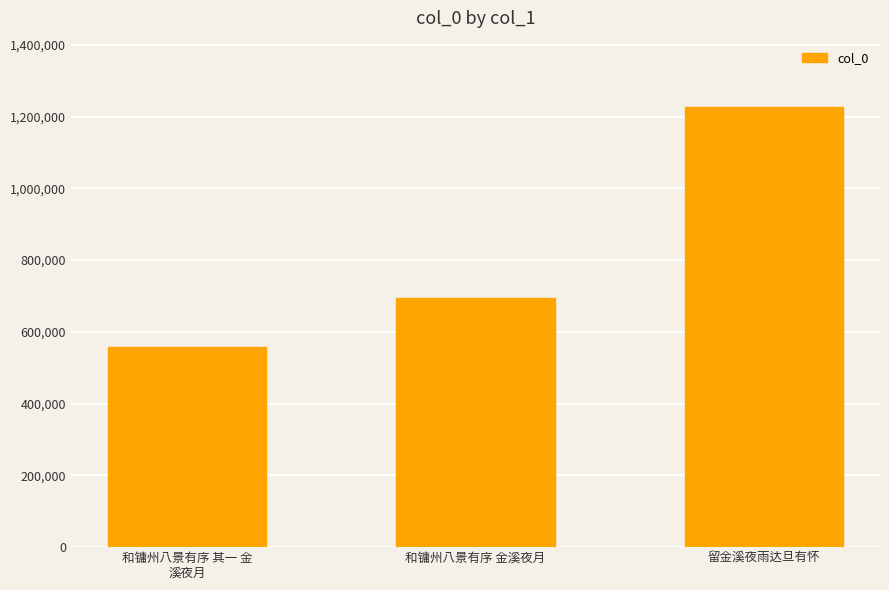

Which label corresponds to the largest value in the chart?

留金溪夜雨达旦有怀